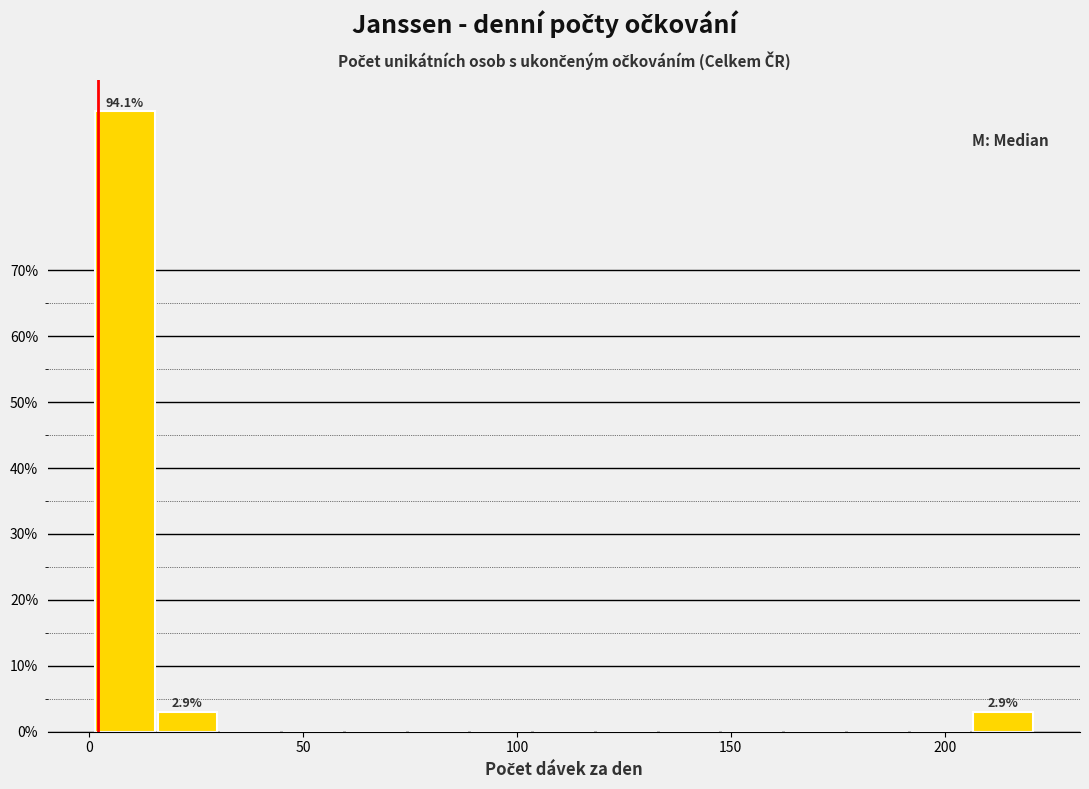

Around what value on the x-axis is the tallest bar? Give the approximate position of its centre, as read against the axis.

10